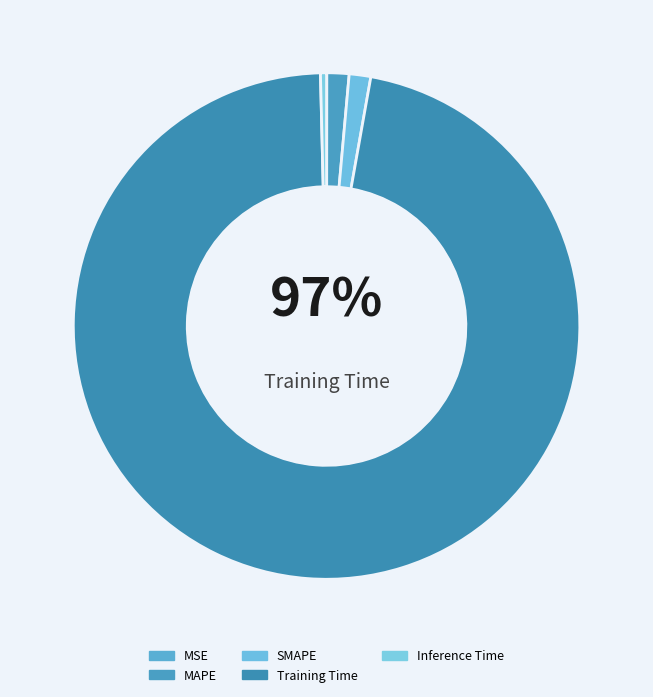

How many slices are in this pie chart?

5